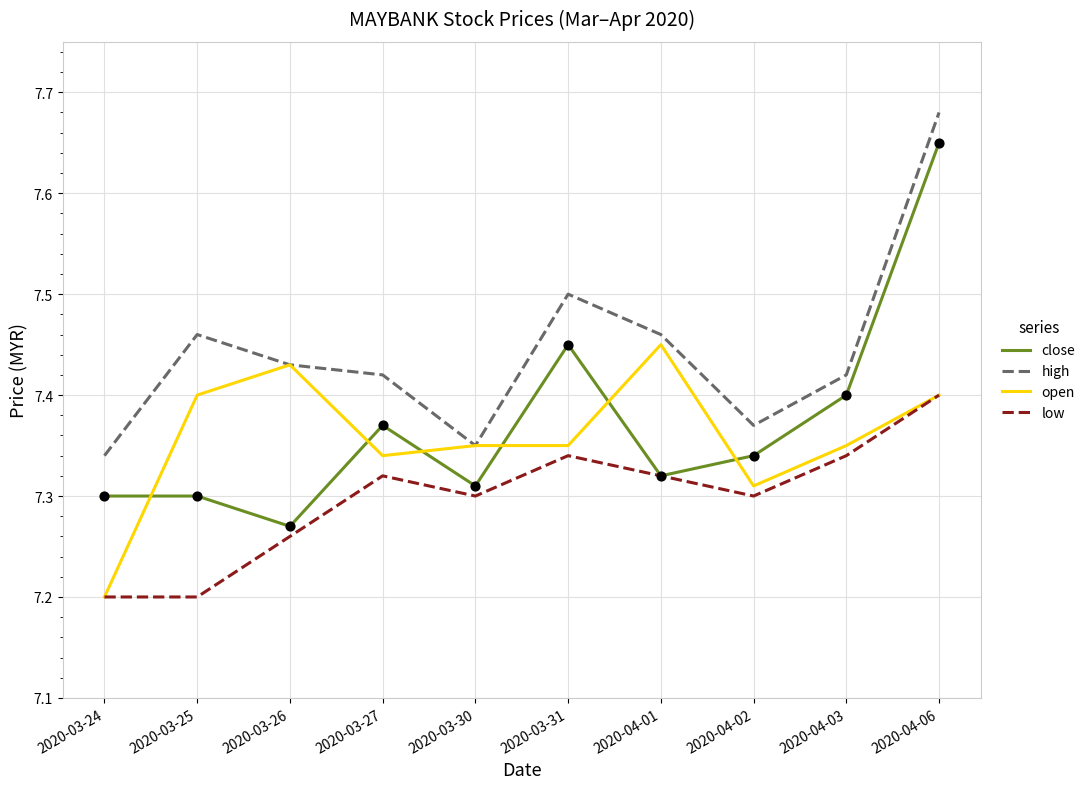

What is the total value across all series at 2020-03-26?

29.4